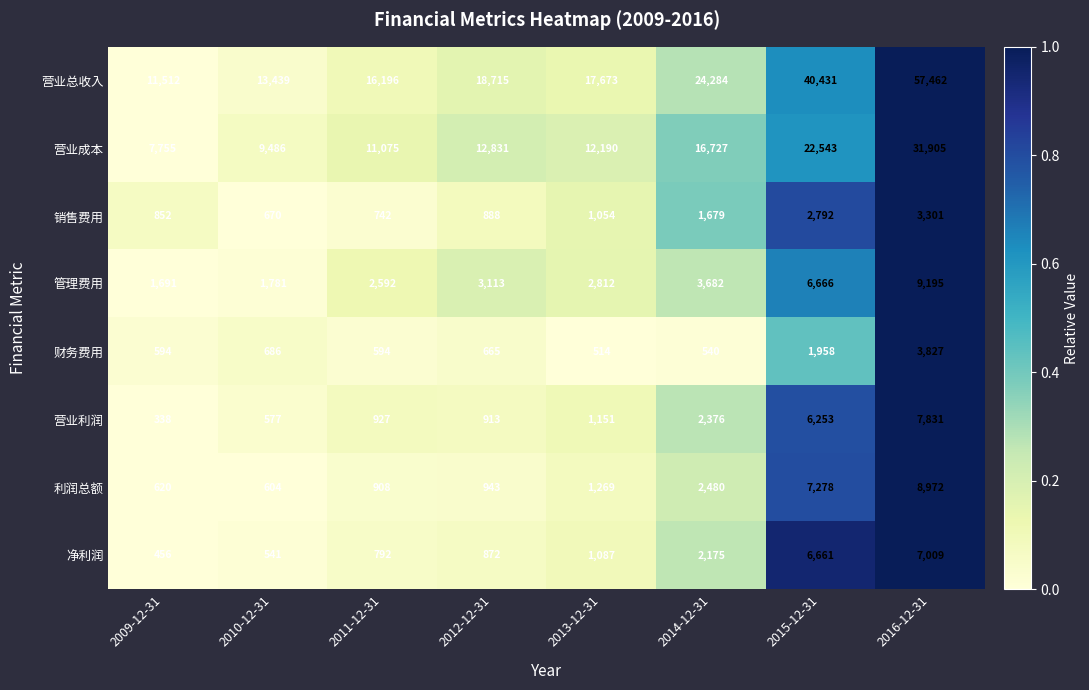

What is the highest value of the 管理费用 series?

9195